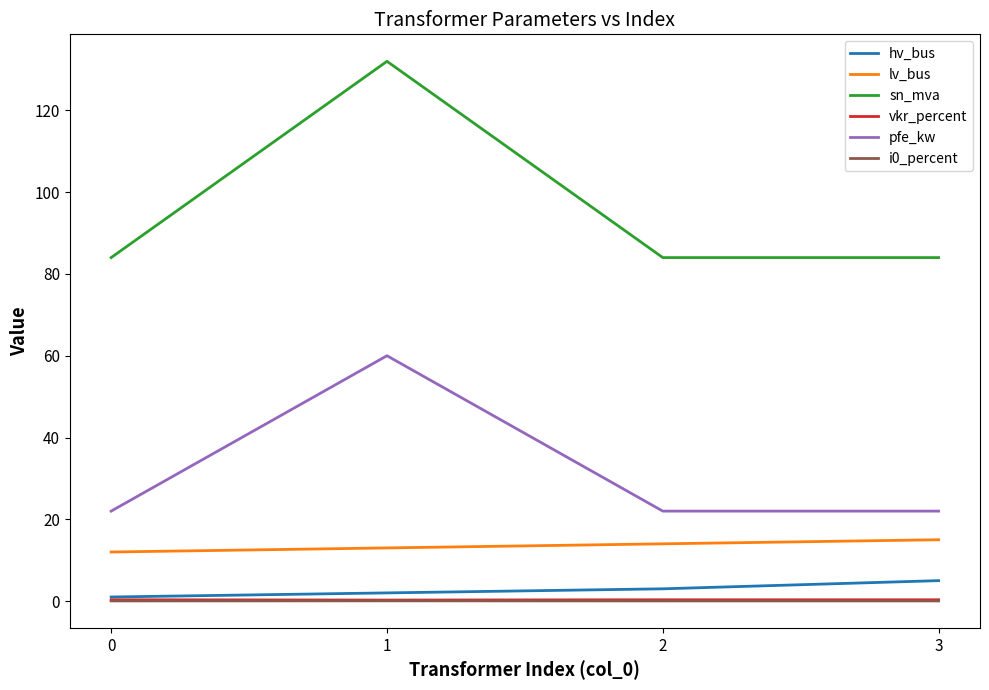

What is the spread (max minus min) of values at 0?

84.0